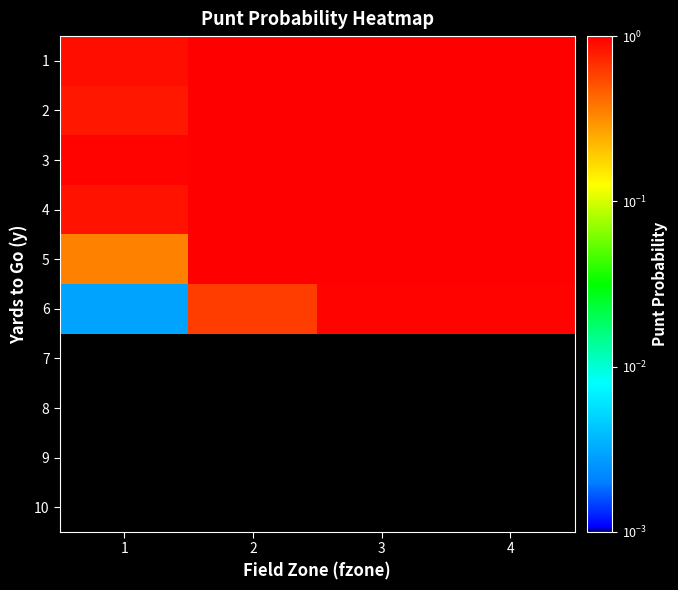

At how many categories does at least one series exceed 0?

4